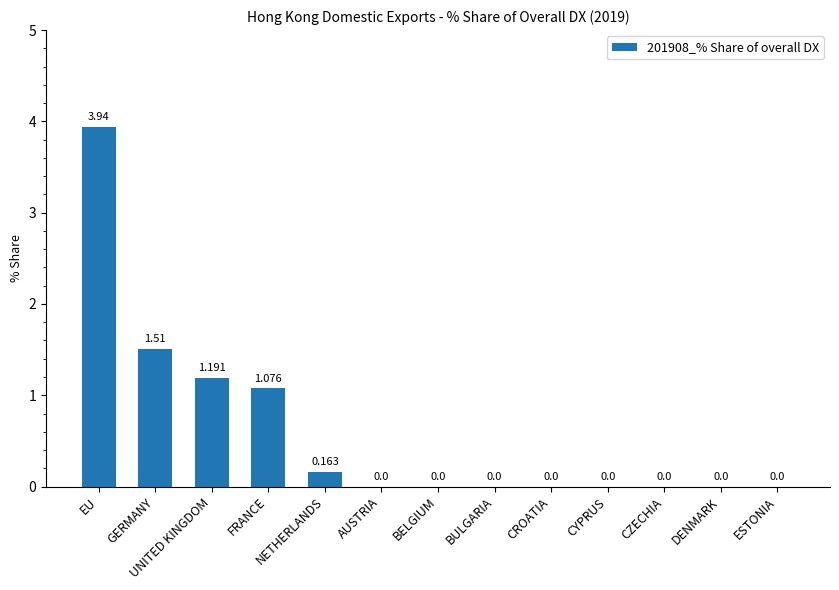

At which label is the value closest to 1?

FRANCE